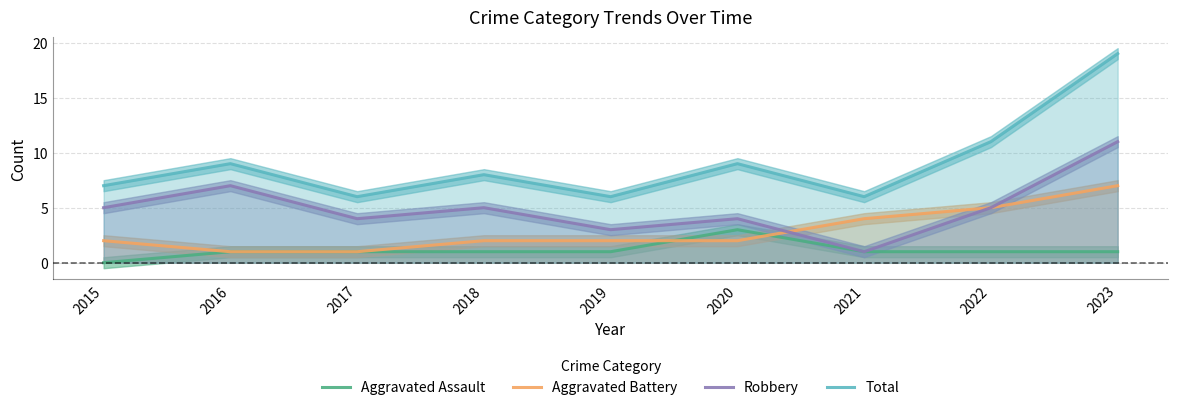

Where is the first local maximum for Aggravated Assault?

2020